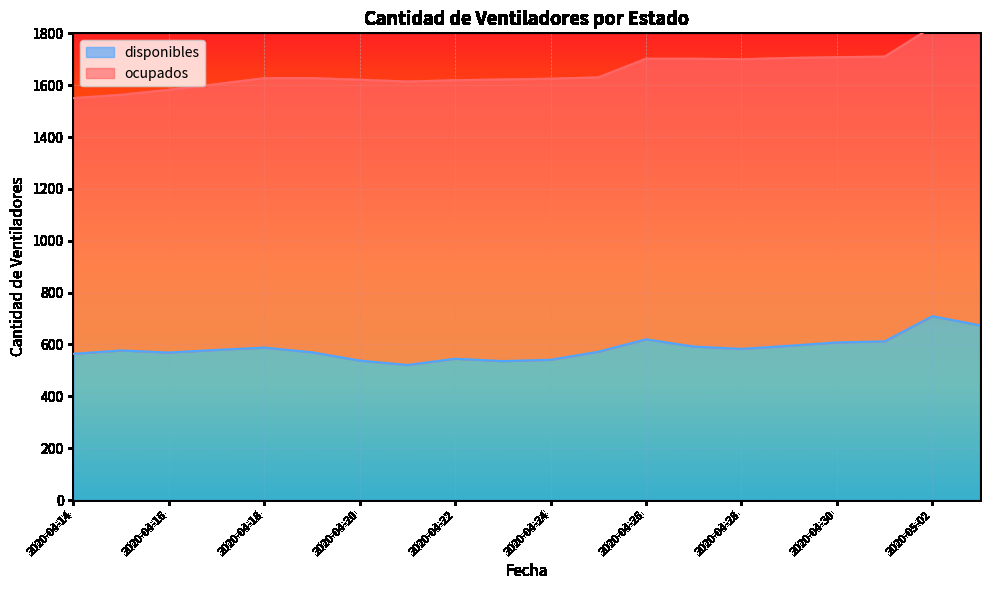

The chart shows a value of 588 at 2020-04-18. True or false?

True